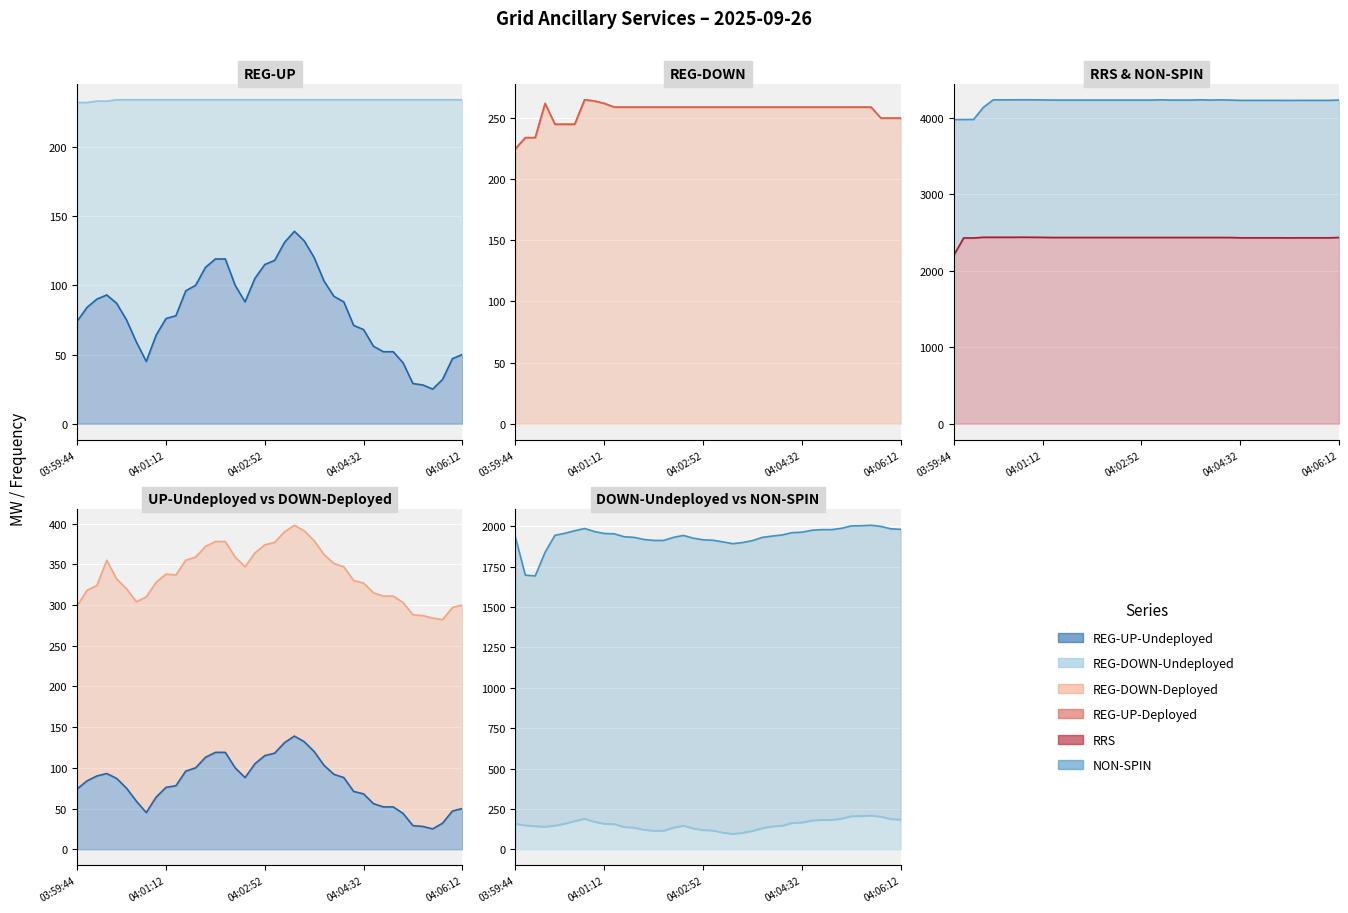

True or false: REG-DOWN-Deployed and REG-UP-Undeployed intersect in this chart.

False